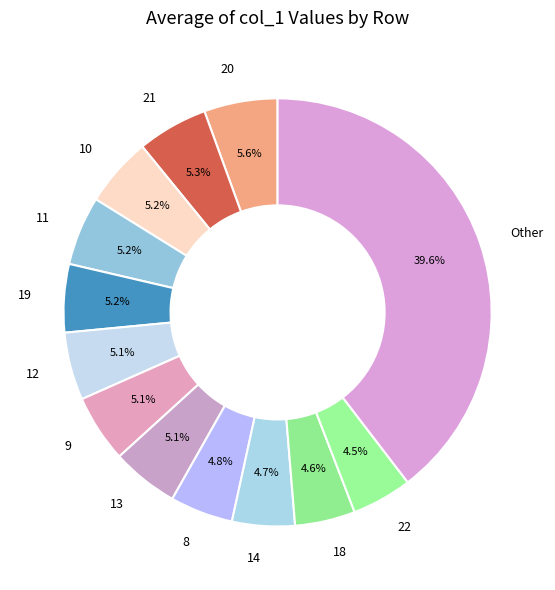

To the nearest percent, what is the average slice percentage?

8%